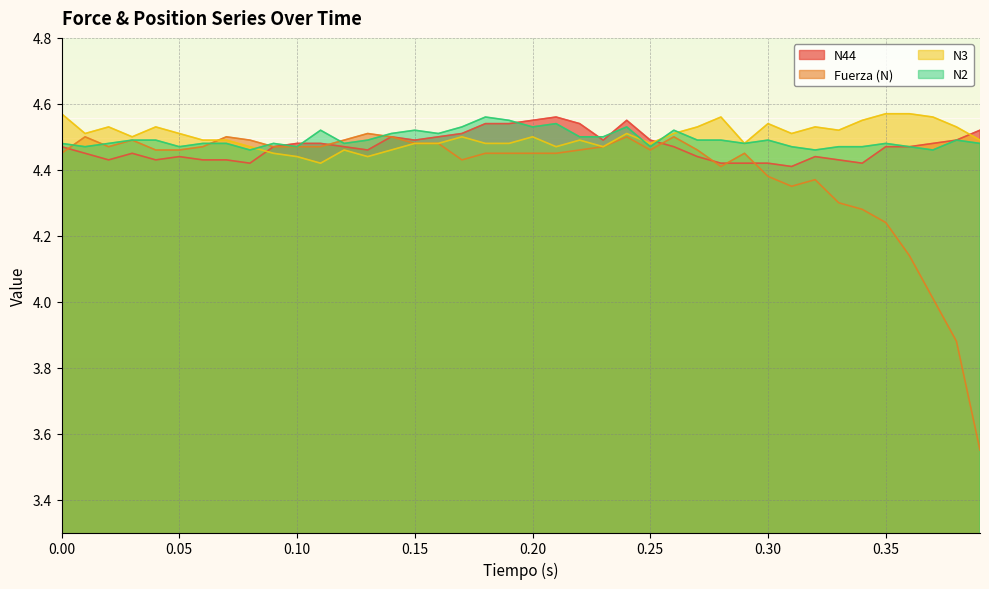

How many lines are shown in the chart?

4